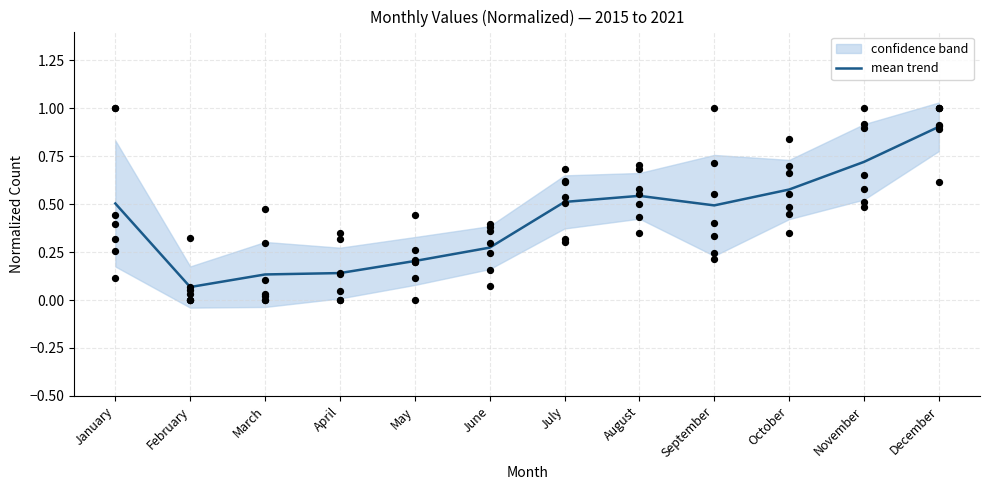

What is the change in value from January to November?

+0.2